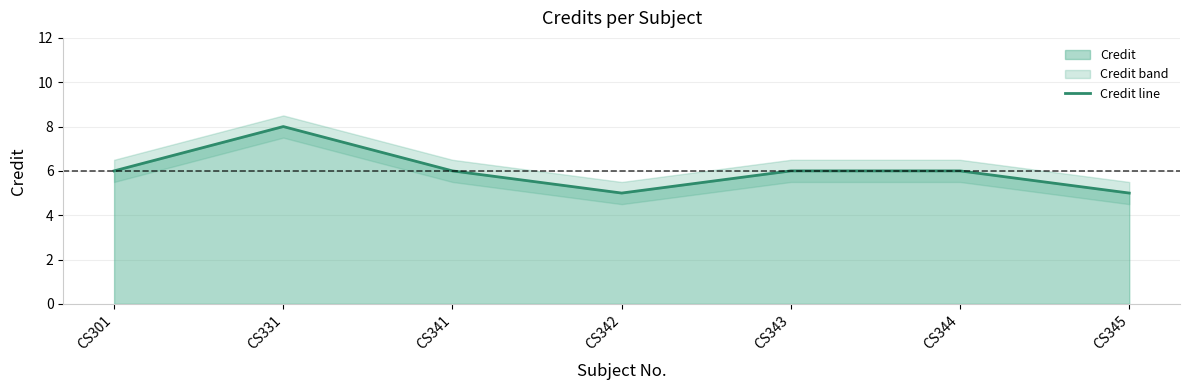

Where is the first local minimum?

CS342